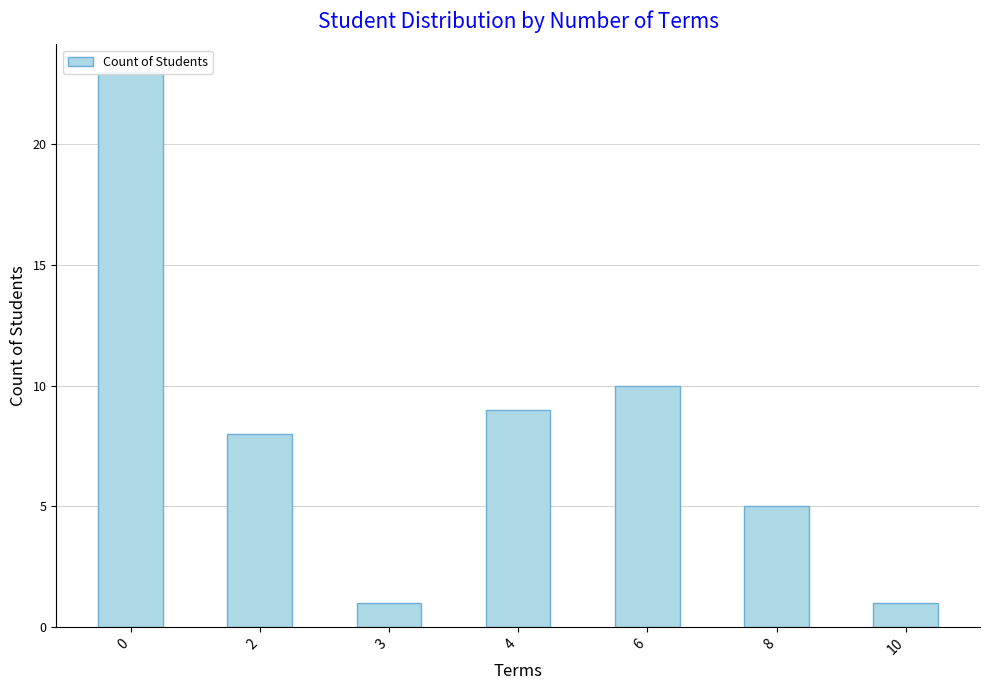

What is the maximum value shown in the chart?

23